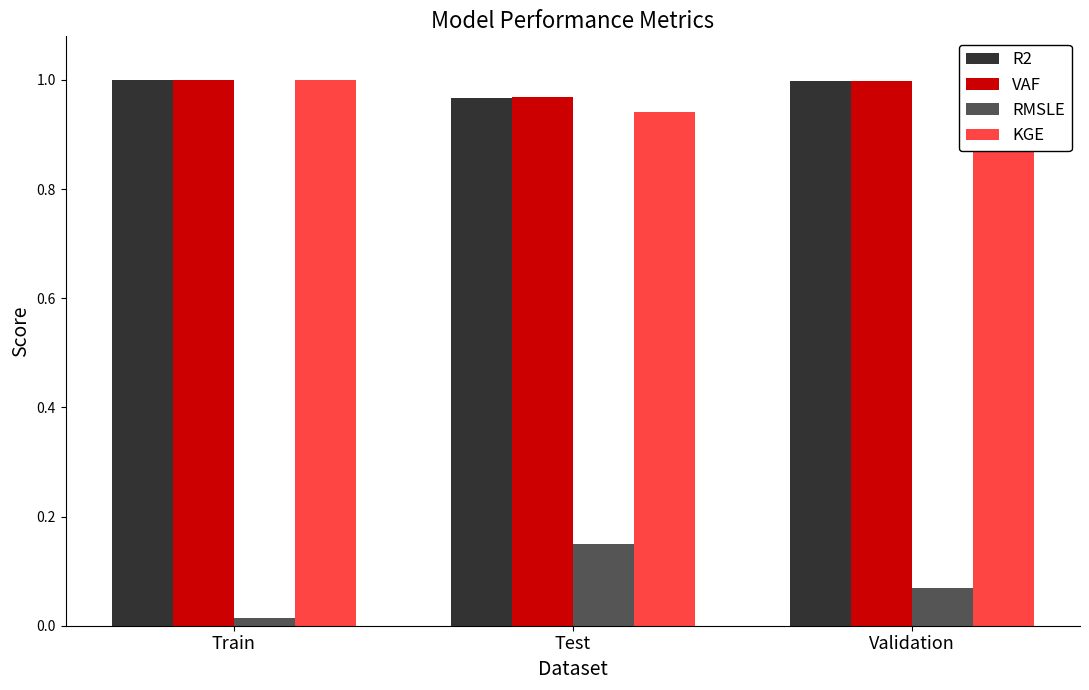

Which series has the widest spread of values?

RMSLE